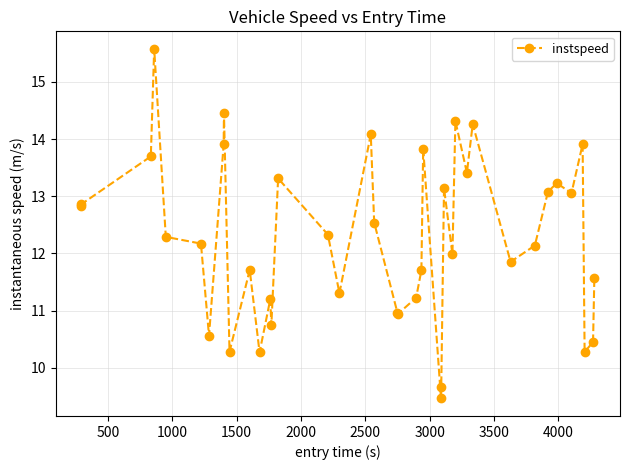

What is the maximum value shown in the chart?

15.6